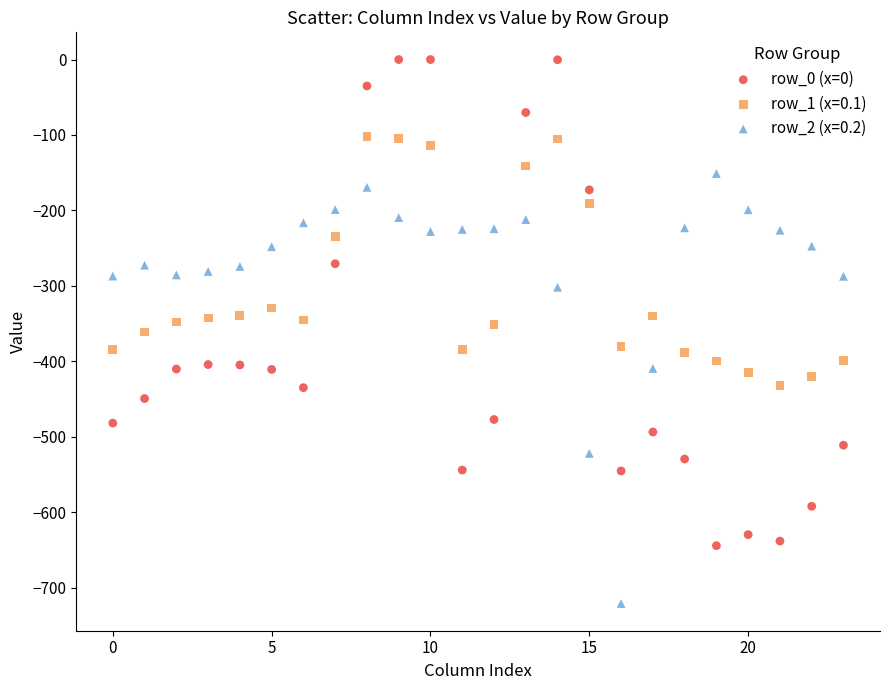

Which series contains the lowest Y value?

row_2 (x=0.2)